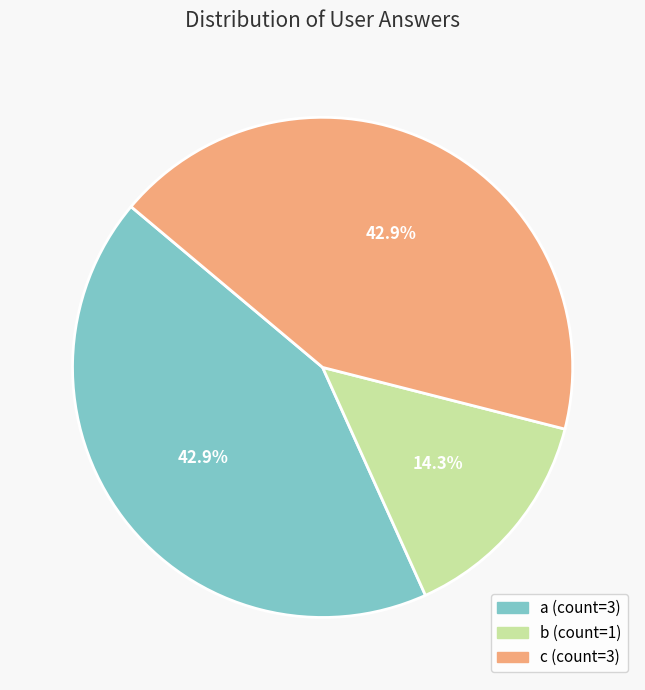

To the nearest percent, what portion does a represent?

43%